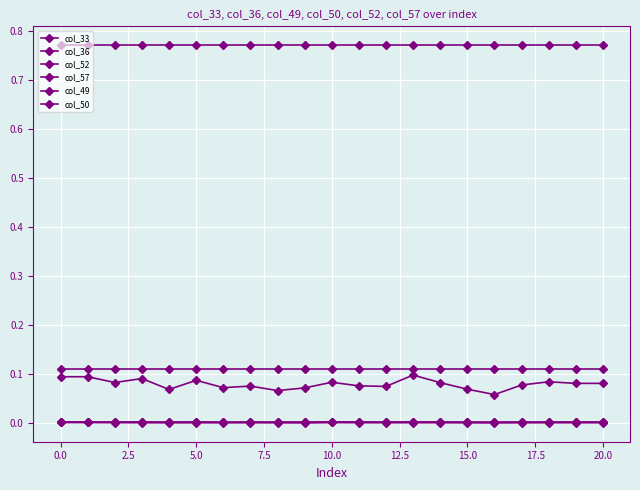

Reading left to right, list all the values displayed in this chart.

col_33: 0.0	0.0	0.0	0.0	0.0	0.0	0.0	0.0	0.0	0.0	0.0	0.0	0.0	0.0	0.0	0.0	0.0	0.0	0.0	0.0	0.0
col_36: 0.1	0.1	0.1	0.1	0.1	0.1	0.1	0.1	0.1	0.1	0.1	0.1	0.1	0.1	0.1	0.1	0.1	0.1	0.1	0.1	0.1
col_52: 0.8	0.8	0.8	0.8	0.8	0.8	0.8	0.8	0.8	0.8	0.8	0.8	0.8	0.8	0.8	0.8	0.8	0.8	0.8	0.8	0.8
col_57: 0.1	0.1	0.1	0.1	0.1	0.1	0.1	0.1	0.1	0.1	0.1	0.1	0.1	0.1	0.1	0.1	0.1	0.1	0.1	0.1	0.1
col_49: 0.0	0.0	0.0	0.0	-0.0	-0.0	-0.0	-0.0	-0.0	-0.0	0.0	0.0	0.0	0.0	0.0	-0.0	-0.0	-0.0	0.0	0.0	0.0
col_50: 0.0	0.0	0.0	0.0	0.0	0.0	0.0	0.0	0.0	0.0	0.0	0.0	0.0	0.0	0.0	0.0	0.0	0.0	0.0	0.0	0.0